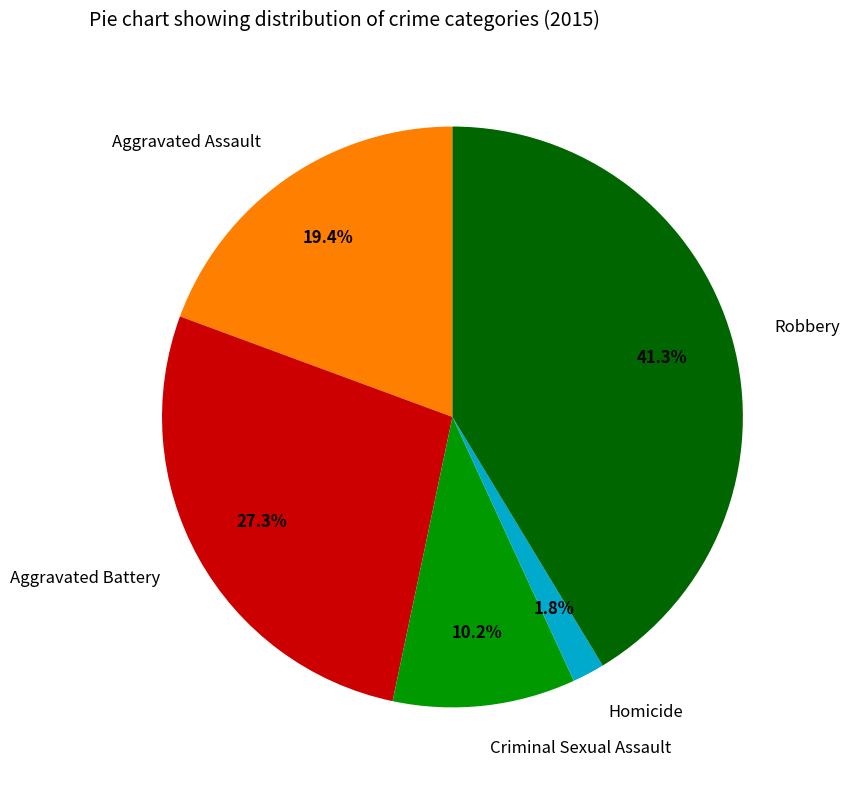

What percentage is the Aggravated Battery slice, to the nearest percent?

27%